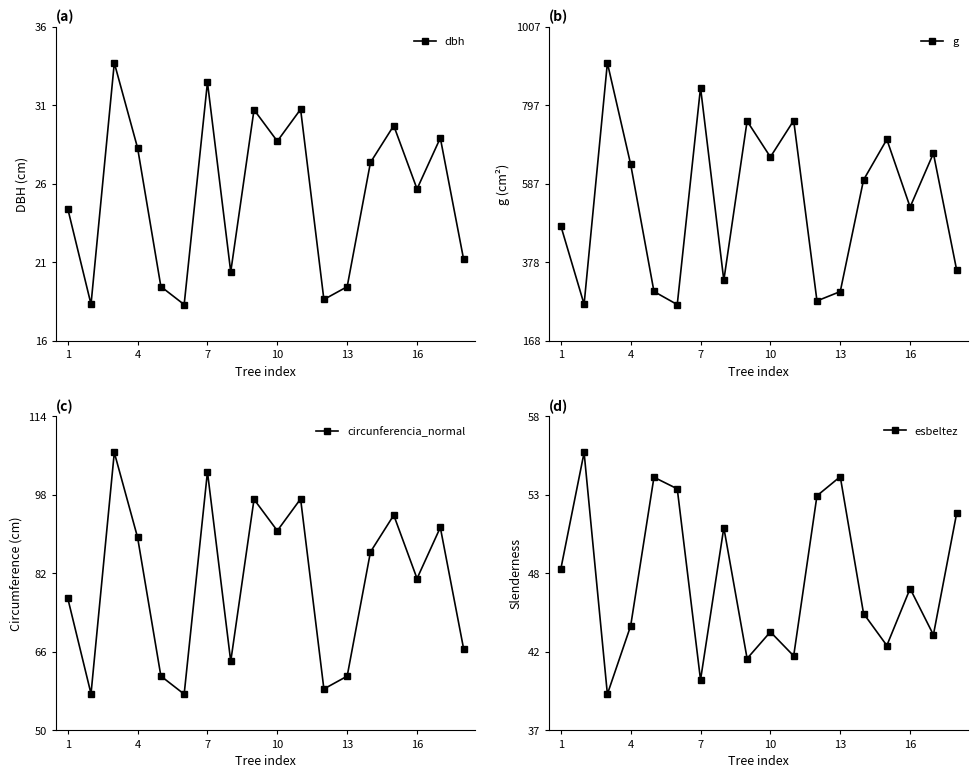

How many data points in circunferencia_normal are less than 86?

9